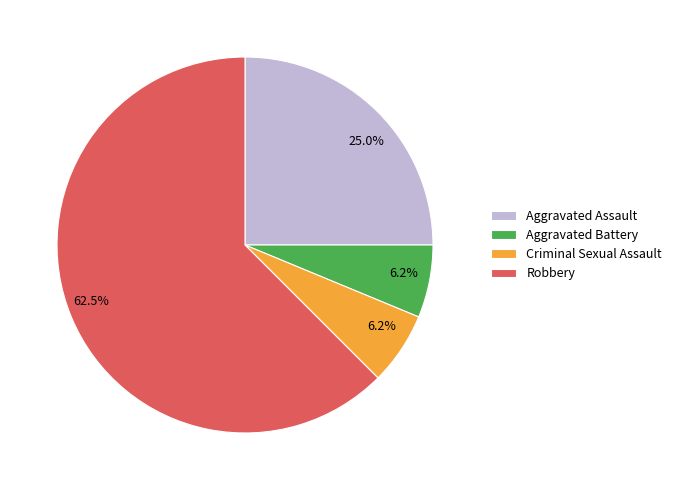

Is it true that Aggravated Assault is 25% of the pie?

True